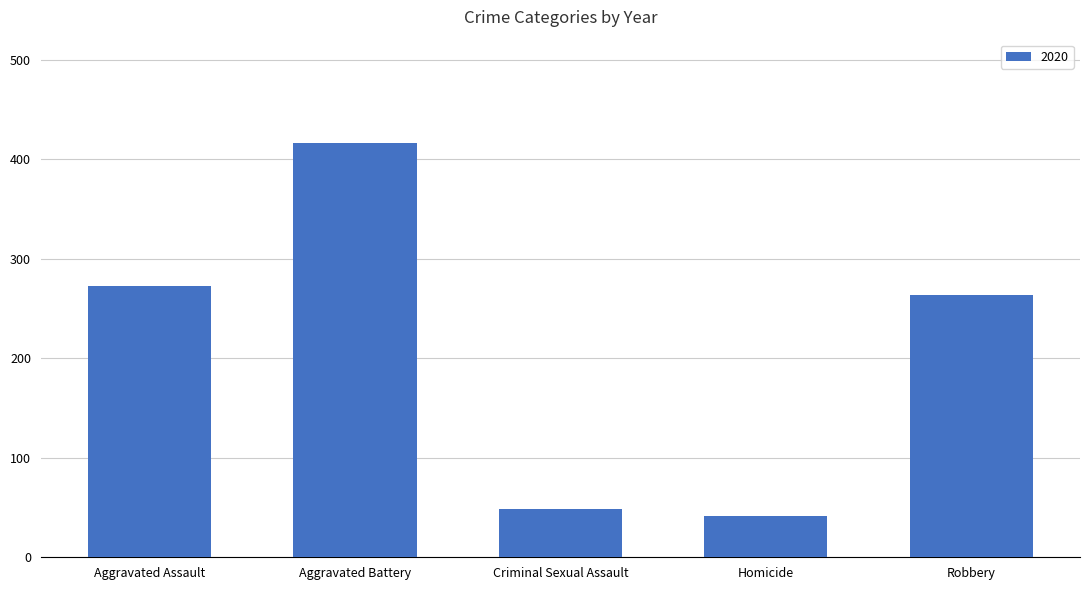

What is the sum of all values?

1041